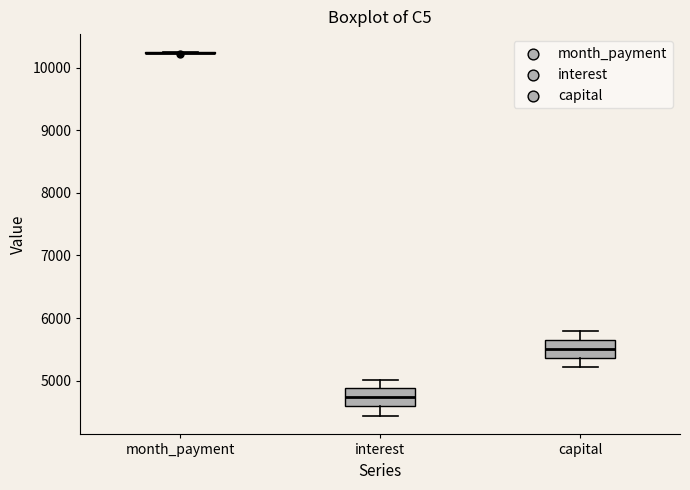

Reading left to right, read every box against the y-axis: the position of its median line, the range the box covers, and the ends of its whiskers. The values are not printed on the chart, so give them approximately, as read against the axis.

month_payment: box collapsed to a line at 10200, whiskers 10200 to 10200
interest: median 4700, box 4600 to 4900, whiskers 4400 to 5000
capital: median 5500, box 5400 to 5600, whiskers 5200 to 5800